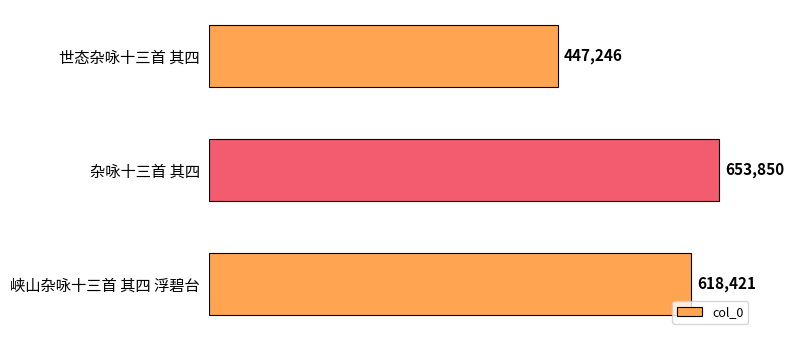

Rank the categories by value from lowest to highest.

世态杂咏十三首 其四, 峡山杂咏十三首 其四 浮碧台, 杂咏十三首 其四